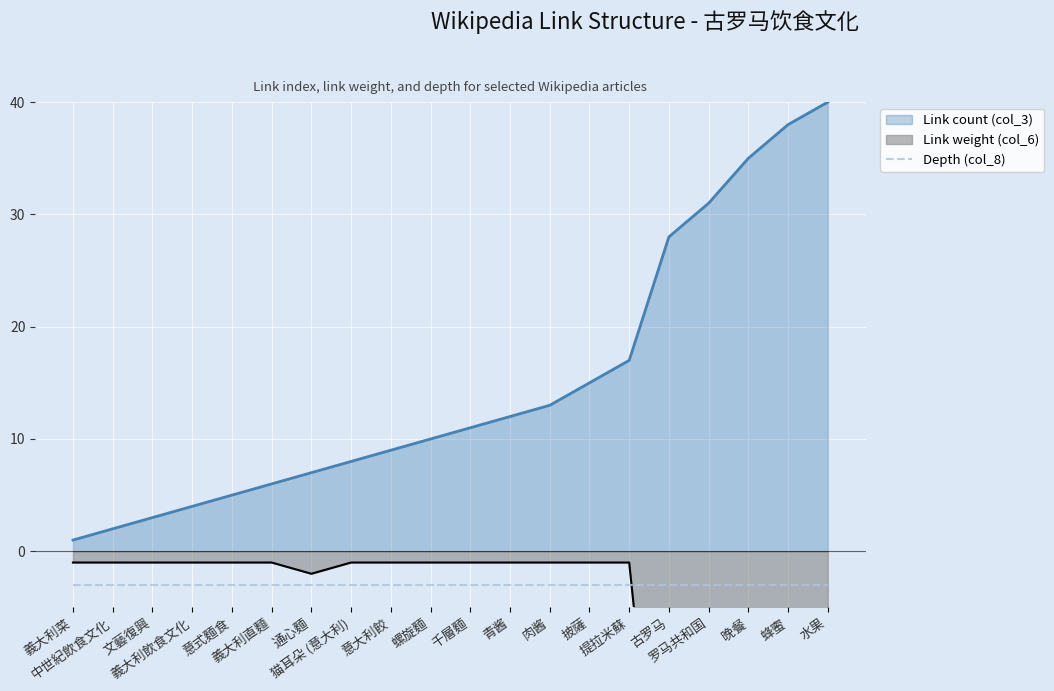

Is the value of Link count (col_3) at 提拉米蘇 greater than the value of Link weight (col_6) at 晚餐?

Yes